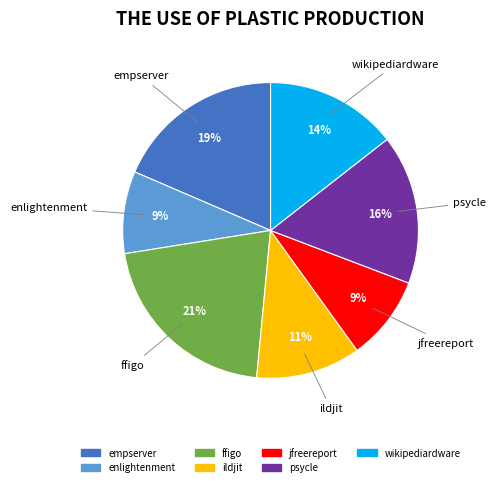

To the nearest percent, what is the difference between the largest and smallest slice percentages?

12%